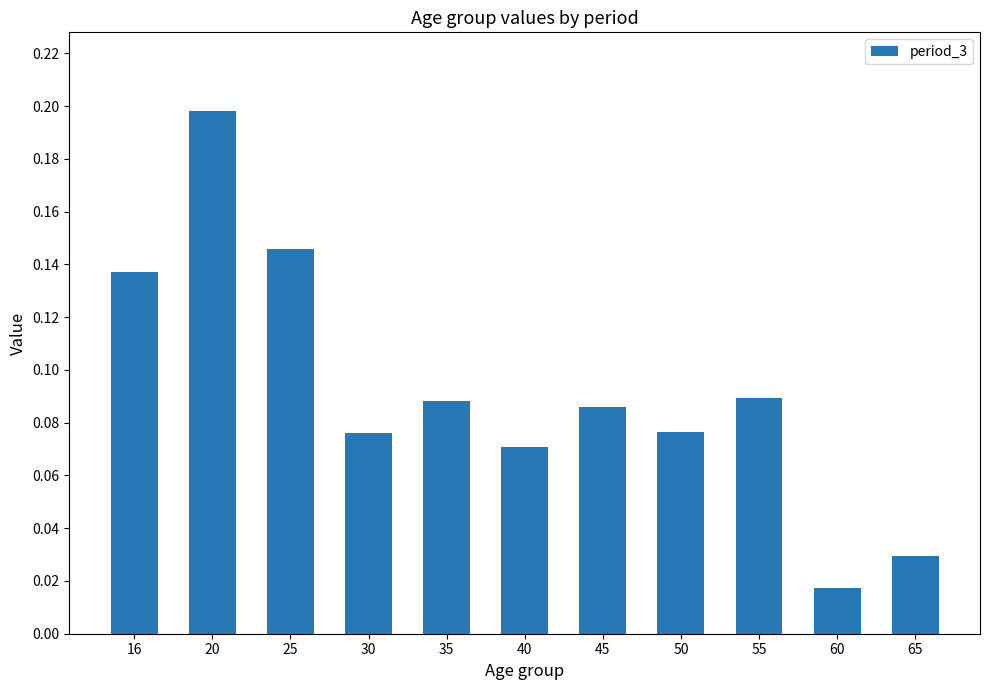

Between 40 and 55, which is larger?

55